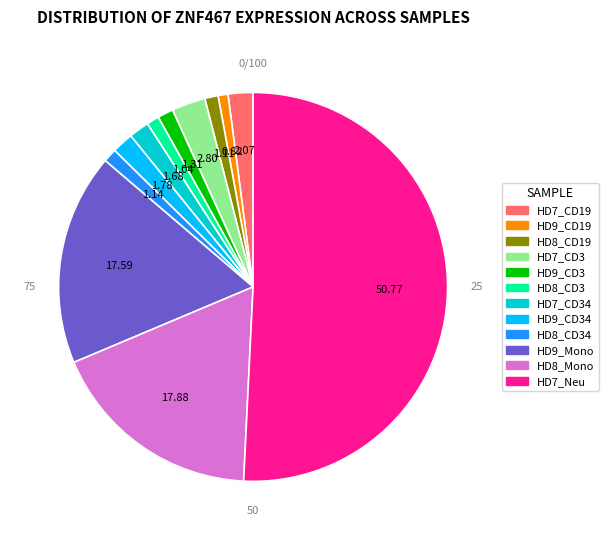

How many segments does this pie chart have?

12